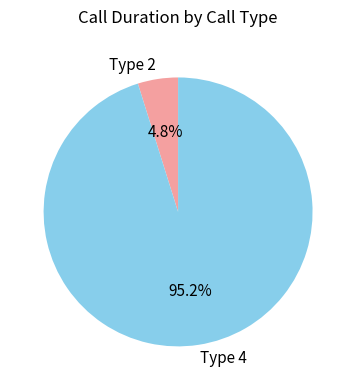

What is the total percentage of Type 2 and Type 4?

100.0%